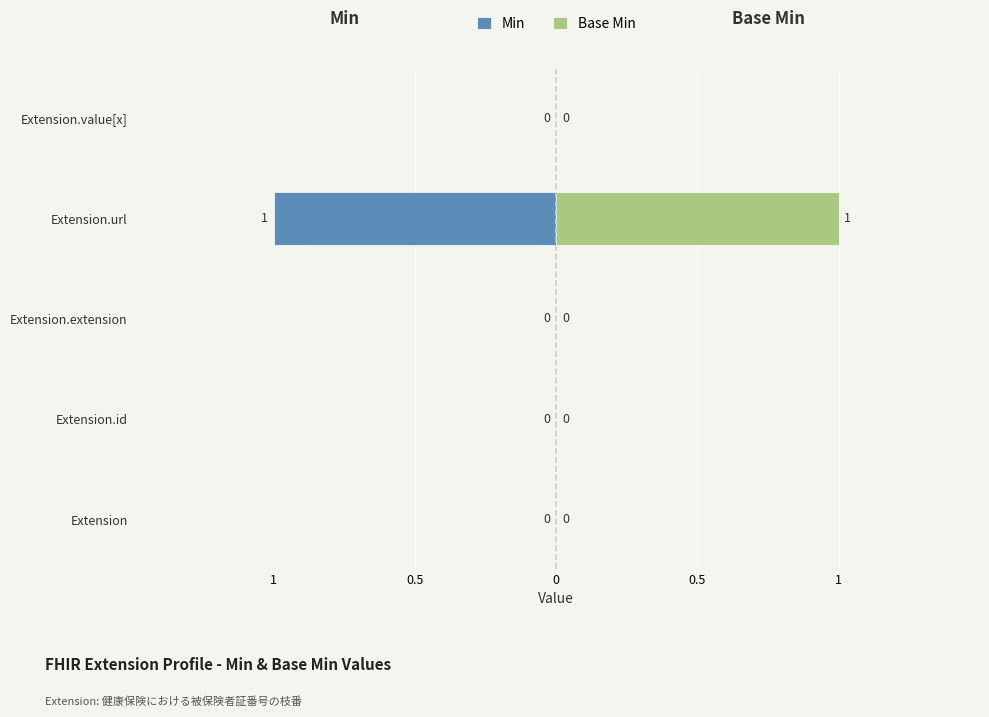

At how many categories does at least one series exceed 0?

1